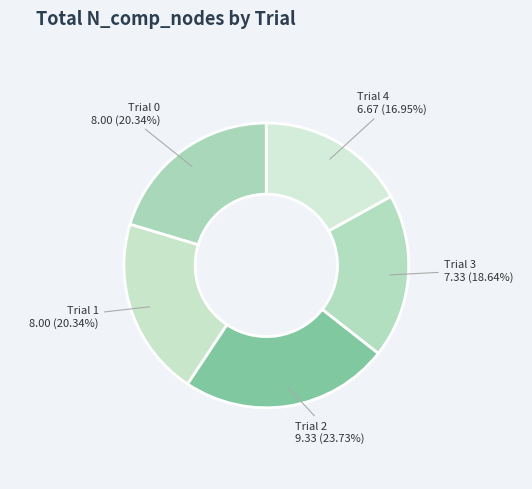

To the nearest percent, what is the average slice percentage?

20%